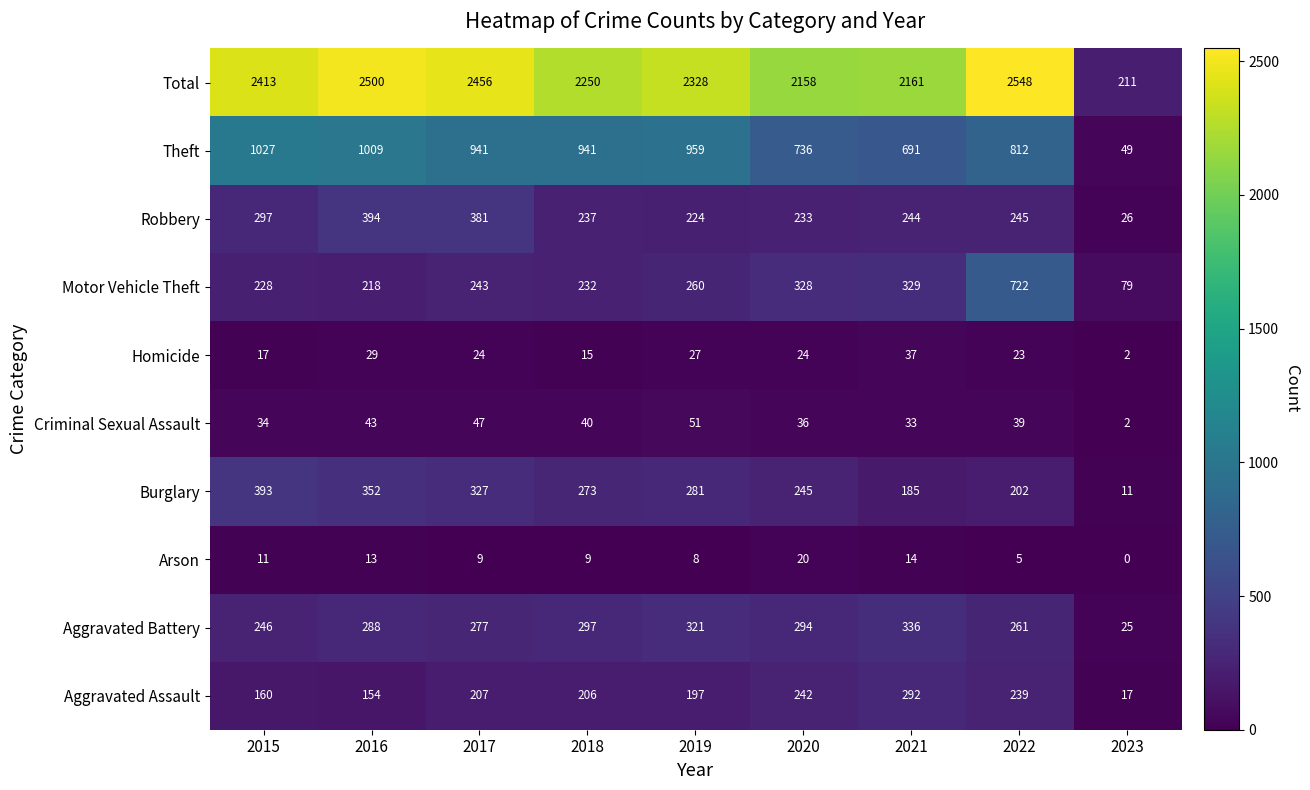

Rank the series at 2020 from highest to lowest value.

Total, Theft, Motor Vehicle Theft, Aggravated Battery, Burglary, Aggravated Assault, Robbery, Criminal Sexual Assault, Homicide, Arson